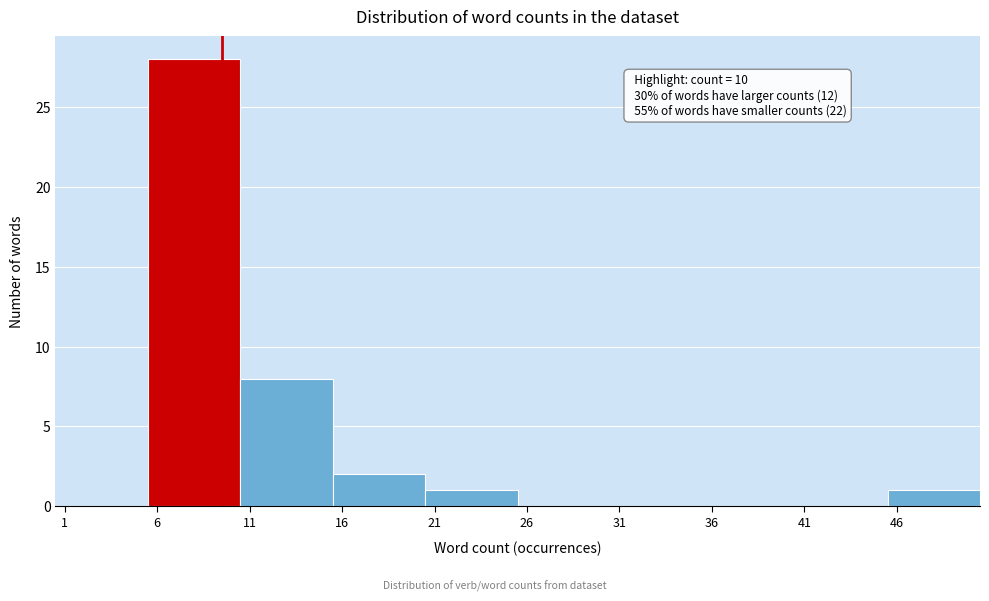

Which range on the x-axis has the tallest bar?

6 to 11